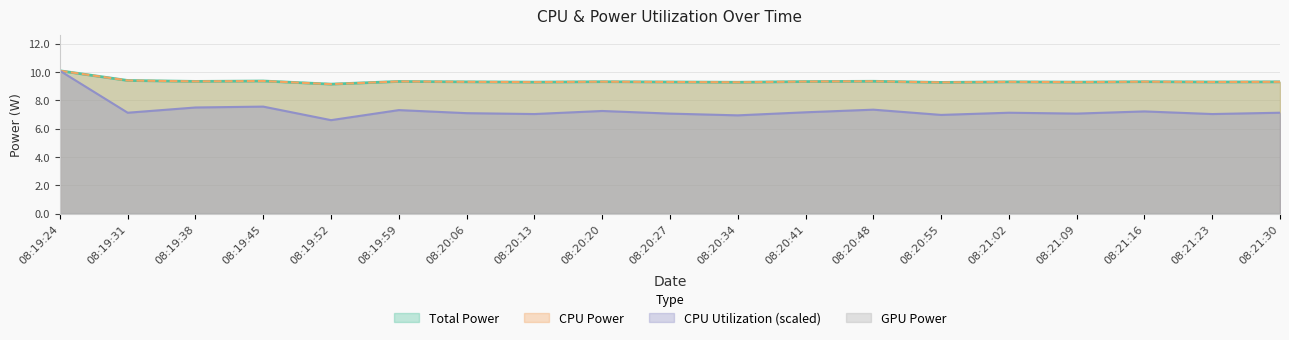

What is the label of the 17th point from the right?

08:19:38